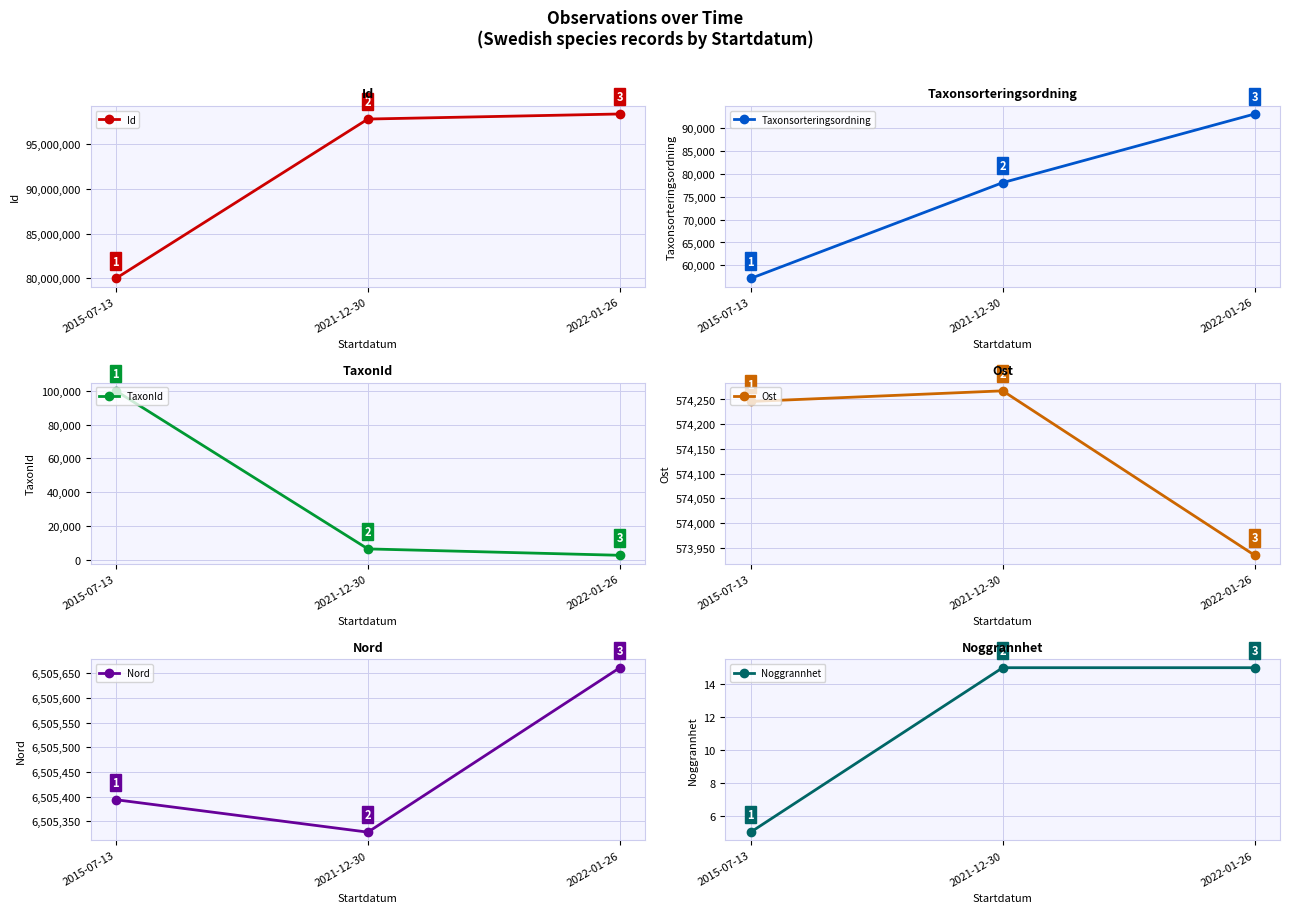

Which series has the widest spread of values?

Id